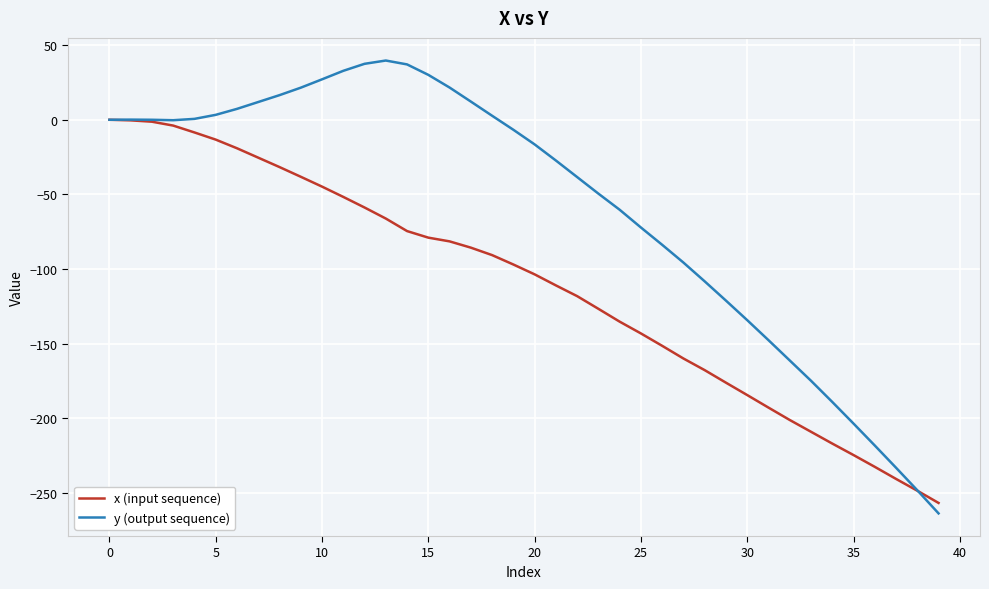

What is the lowest value of the y (output sequence) series?

-263.8